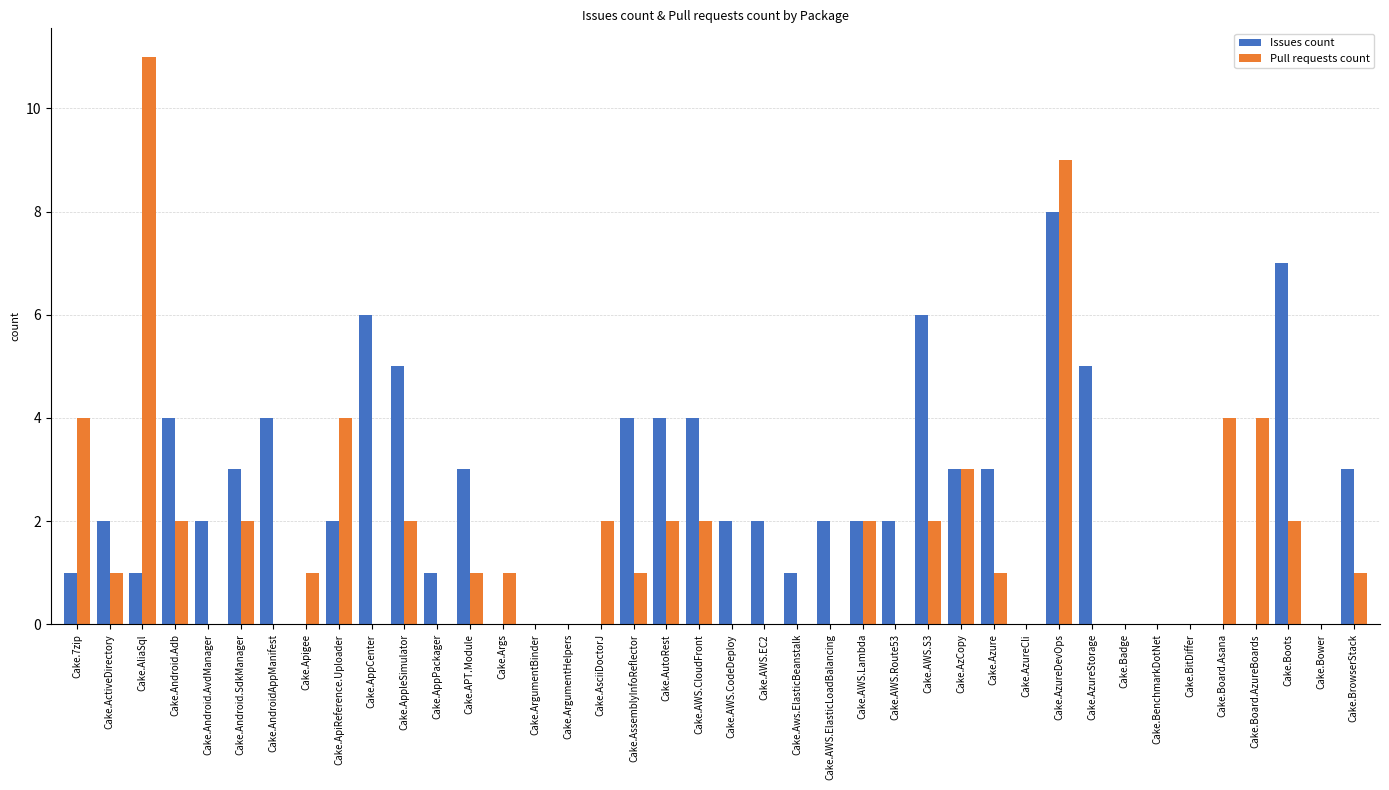

Reading left to right, extract all data points from this chart.

Issues count: 1	2	1	4	2	3	4	0	2	6	5	1	3	0	0	0	0	4	4	4	2	2	1	2	2	2	6	3	3	0	8	5	0	0	0	0	0	7	0	3
Pull requests count: 4	1	11	2	0	2	0	1	4	0	2	0	1	1	0	0	2	1	2	2	0	0	0	0	2	0	2	3	1	0	9	0	0	0	0	4	4	2	0	1